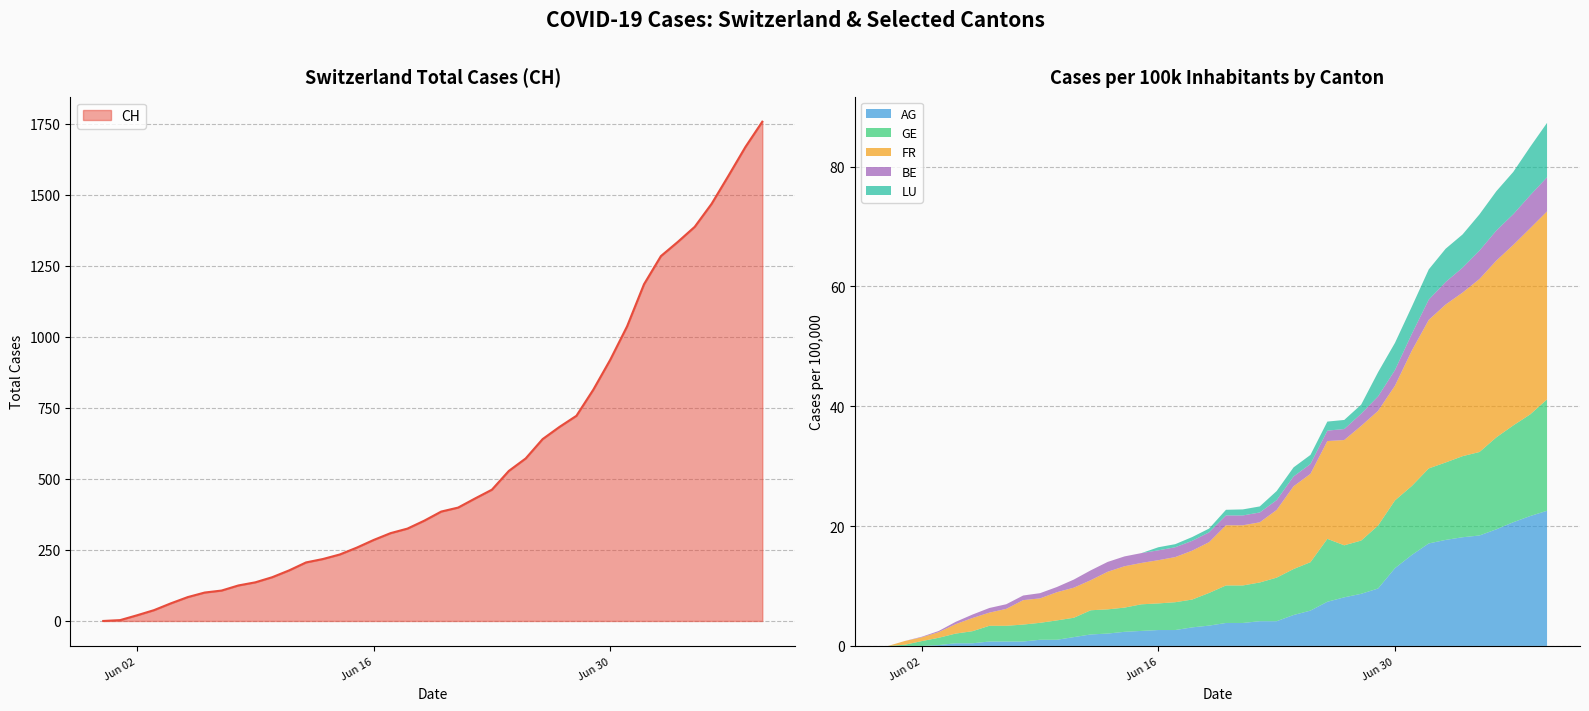

How many positive values does the GE_pc series have?

39